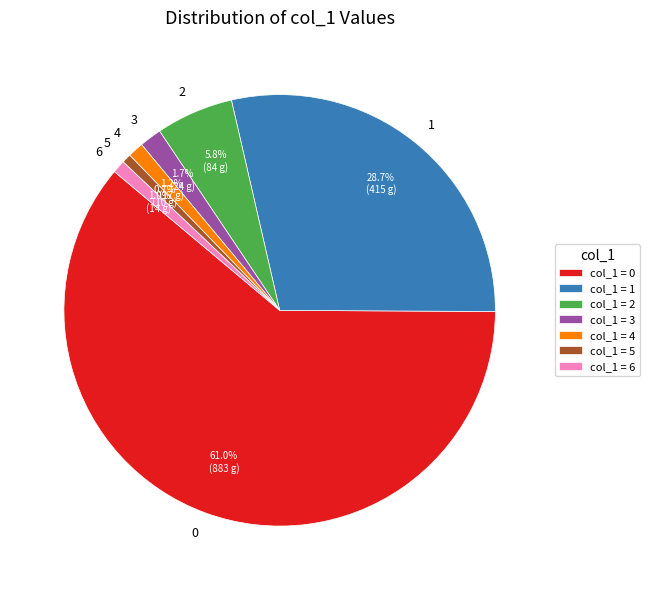

The 1 slice represents 33% of the pie. True or false?

False